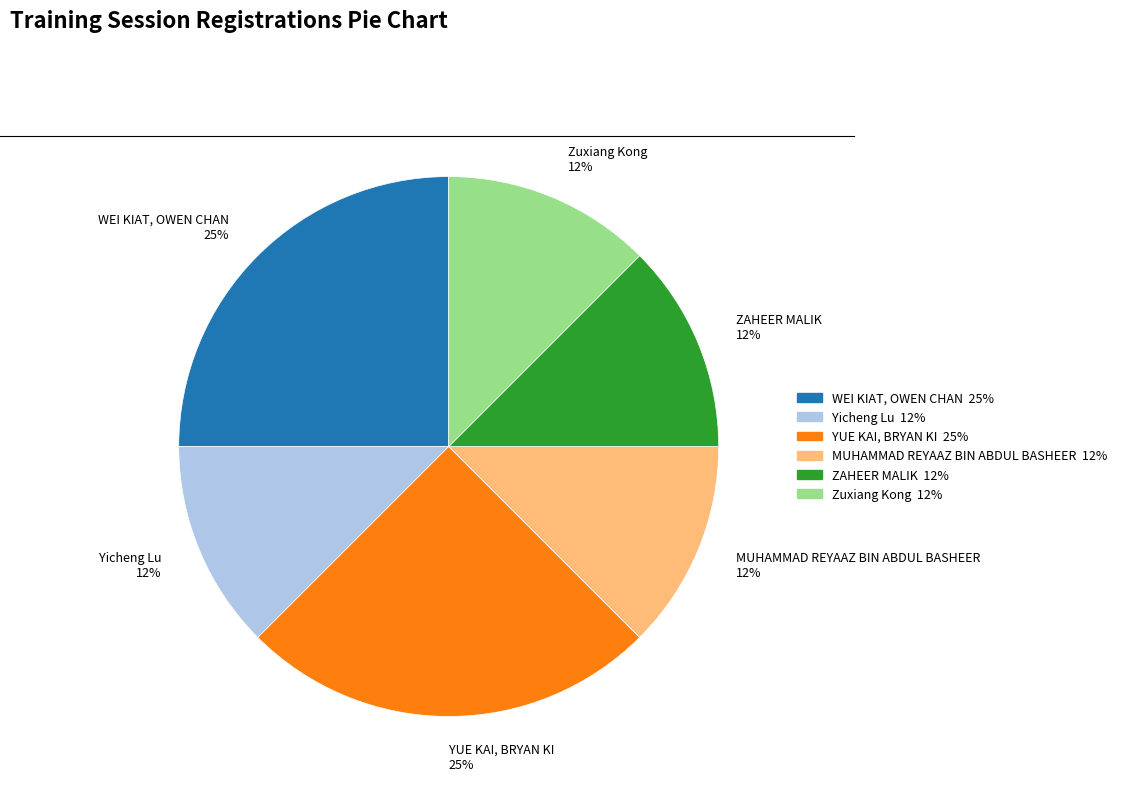

The YUE KAI, BRYAN KI slice represents 20% of the pie. True or false?

False